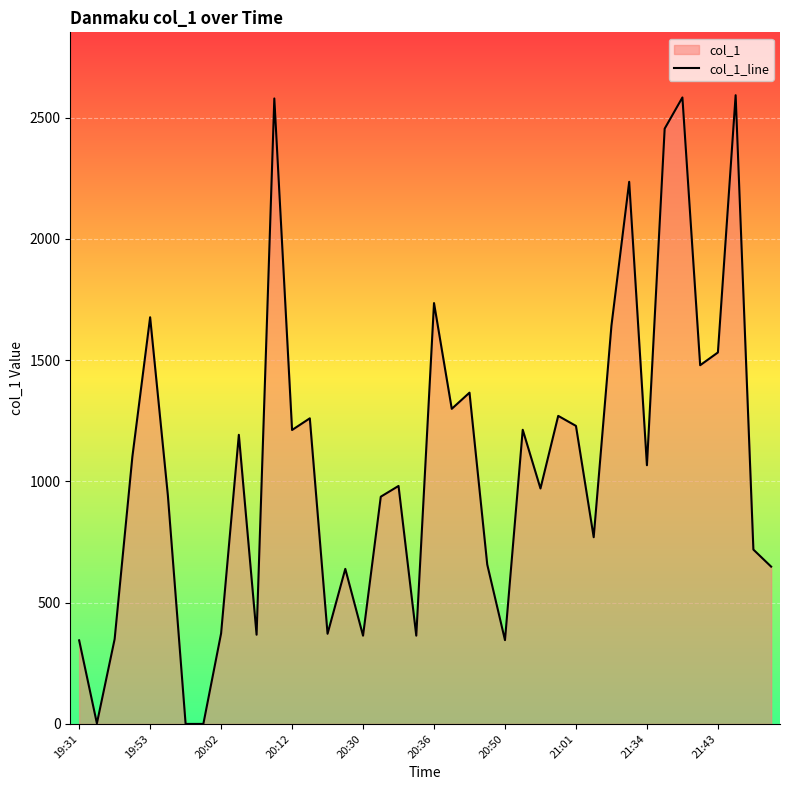

How many points are lower than both their immediate neighbors (excluding endpoints)?

12